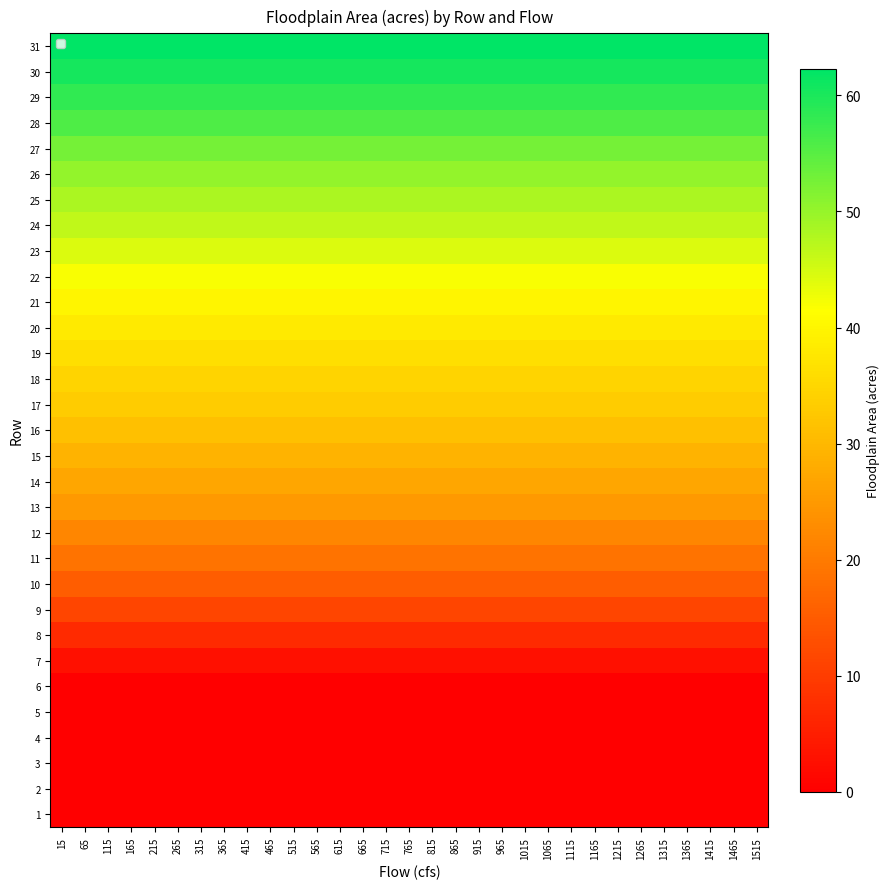

Reading right to left, extract all data points from this chart.

1: 1515=0.0	1465=0.0	1415=0.0	1365=0.0	1315=0.0	1265=0.0	1215=0.0	1165=0.0	1115=0.0	1065=0.0	1015=0.0	965=0.0	915=0.0	865=0.0	815=0.0	765=0.0	715=0.0	665=0.0	615=0.0	565=0.0	515=0.0	465=0.0	415=0.0	365=0.0	315=0.0	265=0.0	215=0.0	165=0.0	115=0.0	65=0.0	15=0.0
2: 1515=0.0	1465=0.0	1415=0.0	1365=0.0	1315=0.0	1265=0.0	1215=0.0	1165=0.0	1115=0.0	1065=0.0	1015=0.0	965=0.0	915=0.0	865=0.0	815=0.0	765=0.0	715=0.0	665=0.0	615=0.0	565=0.0	515=0.0	465=0.0	415=0.0	365=0.0	315=0.0	265=0.0	215=0.0	165=0.0	115=0.0	65=0.0	15=0.0
3: 1515=0.0	1465=0.0	1415=0.0	1365=0.0	1315=0.0	1265=0.0	1215=0.0	1165=0.0	1115=0.0	1065=0.0	1015=0.0	965=0.0	915=0.0	865=0.0	815=0.0	765=0.0	715=0.0	665=0.0	615=0.0	565=0.0	515=0.0	465=0.0	415=0.0	365=0.0	315=0.0	265=0.0	215=0.0	165=0.0	115=0.0	65=0.0	15=0.0
4: 1515=0.0	1465=0.0	1415=0.0	1365=0.0	1315=0.0	1265=0.0	1215=0.0	1165=0.0	1115=0.0	1065=0.0	1015=0.0	965=0.0	915=0.0	865=0.0	815=0.0	765=0.0	715=0.0	665=0.0	615=0.0	565=0.0	515=0.0	465=0.0	415=0.0	365=0.0	315=0.0	265=0.0	215=0.0	165=0.0	115=0.0	65=0.0	15=0.0
5: 1515=0.0	1465=0.0	1415=0.0	1365=0.0	1315=0.0	1265=0.0	1215=0.0	1165=0.0	1115=0.0	1065=0.0	1015=0.0	965=0.0	915=0.0	865=0.0	815=0.0	765=0.0	715=0.0	665=0.0	615=0.0	565=0.0	515=0.0	465=0.0	415=0.0	365=0.0	315=0.0	265=0.0	215=0.0	165=0.0	115=0.0	65=0.0	15=0.0
6: 1515=0.0	1465=0.0	1415=0.0	1365=0.0	1315=0.0	1265=0.0	1215=0.0	1165=0.0	1115=0.0	1065=0.0	1015=0.0	965=0.0	915=0.0	865=0.0	815=0.0	765=0.0	715=0.0	665=0.0	615=0.0	565=0.0	515=0.0	465=0.0	415=0.0	365=0.0	315=0.0	265=0.0	215=0.0	165=0.0	115=0.0	65=0.0	15=0.0
7: 1515=2.7	1465=2.7	1415=2.7	1365=2.7	1315=2.7	1265=2.7	1215=2.7	1165=2.7	1115=2.7	1065=2.7	1015=2.7	965=2.7	915=2.7	865=2.7	815=2.7	765=2.7	715=2.7	665=2.7	615=2.7	565=2.7	515=2.7	465=2.7	415=2.7	365=2.7	315=2.7	265=2.7	215=2.7	165=2.7	115=2.7	65=2.7	15=2.7
8: 1515=7.0	1465=7.0	1415=7.0	1365=7.0	1315=7.0	1265=7.0	1215=7.0	1165=7.0	1115=7.0	1065=7.0	1015=7.0	965=7.0	915=7.0	865=7.0	815=7.0	765=7.0	715=7.0	665=7.0	615=7.0	565=7.0	515=7.0	465=7.0	415=7.0	365=7.0	315=7.0	265=7.0	215=7.0	165=7.0	115=7.0	65=7.0	15=7.0
9: 1515=11.3	1465=11.3	1415=11.3	1365=11.3	1315=11.3	1265=11.3	1215=11.3	1165=11.3	1115=11.3	1065=11.3	1015=11.3	965=11.3	915=11.3	865=11.3	815=11.3	765=11.3	715=11.3	665=11.3	615=11.3	565=11.3	515=11.3	465=11.3	415=11.3	365=11.3	315=11.3	265=11.3	215=11.3	165=11.3	115=11.3	65=11.3	15=11.3
10: 1515=15.2	1465=15.2	1415=15.2	1365=15.2	1315=15.2	1265=15.2	1215=15.2	1165=15.2	1115=15.2	1065=15.2	1015=15.2	965=15.2	915=15.2	865=15.2	815=15.2	765=15.2	715=15.2	665=15.2	615=15.2	565=15.2	515=15.2	465=15.2	415=15.2	365=15.2	315=15.2	265=15.2	215=15.2	165=15.2	115=15.2	65=15.2	15=15.2
11: 1515=18.9	1465=18.9	1415=18.9	1365=18.9	1315=18.9	1265=18.9	1215=18.9	1165=18.9	1115=18.9	1065=18.9	1015=18.9	965=18.9	915=18.9	865=18.9	815=18.9	765=18.9	715=18.9	665=18.9	615=18.9	565=18.9	515=18.9	465=18.9	415=18.9	365=18.9	315=18.9	265=18.9	215=18.9	165=18.9	115=18.9	65=18.9	15=18.9
12: 1515=22.1	1465=22.1	1415=22.1	1365=22.1	1315=22.1	1265=22.1	1215=22.1	1165=22.1	1115=22.1	1065=22.1	1015=22.1	965=22.1	915=22.1	865=22.1	815=22.1	765=22.1	715=22.1	665=22.1	615=22.1	565=22.1	515=22.1	465=22.1	415=22.1	365=22.1	315=22.1	265=22.1	215=22.1	165=22.1	115=22.1	65=22.1	15=22.1
13: 1515=24.9	1465=24.9	1415=24.9	1365=24.9	1315=24.9	1265=24.9	1215=24.9	1165=24.9	1115=24.9	1065=24.9	1015=24.9	965=24.9	915=24.9	865=24.9	815=24.9	765=24.9	715=24.9	665=24.9	615=24.9	565=24.9	515=24.9	465=24.9	415=24.9	365=24.9	315=24.9	265=24.9	215=24.9	165=24.9	115=24.9	65=24.9	15=24.9
14: 1515=27.2	1465=27.2	1415=27.2	1365=27.2	1315=27.2	1265=27.2	1215=27.2	1165=27.2	1115=27.2	1065=27.2	1015=27.2	965=27.2	915=27.2	865=27.2	815=27.2	765=27.2	715=27.2	665=27.2	615=27.2	565=27.2	515=27.2	465=27.2	415=27.2	365=27.2	315=27.2	265=27.2	215=27.2	165=27.2	115=27.2	65=27.2	15=27.2
15: 1515=29.4	1465=29.4	1415=29.4	1365=29.4	1315=29.4	1265=29.4	1215=29.4	1165=29.4	1115=29.4	1065=29.4	1015=29.4	965=29.4	915=29.4	865=29.4	815=29.4	765=29.4	715=29.4	665=29.4	615=29.4	565=29.4	515=29.4	465=29.4	415=29.4	365=29.4	315=29.4	265=29.4	215=29.4	165=29.4	115=29.4	65=29.4	15=29.4
16: 1515=31.4	1465=31.4	1415=31.4	1365=31.4	1315=31.4	1265=31.4	1215=31.4	1165=31.4	1115=31.4	1065=31.4	1015=31.4	965=31.4	915=31.4	865=31.4	815=31.4	765=31.4	715=31.4	665=31.4	615=31.4	565=31.4	515=31.4	465=31.4	415=31.4	365=31.4	315=31.4	265=31.4	215=31.4	165=31.4	115=31.4	65=31.4	15=31.4
17: 1515=33.1	1465=33.1	1415=33.1	1365=33.1	1315=33.1	1265=33.1	1215=33.1	1165=33.1	1115=33.1	1065=33.1	1015=33.1	965=33.1	915=33.1	865=33.1	815=33.1	765=33.1	715=33.1	665=33.1	615=33.1	565=33.1	515=33.1	465=33.1	415=33.1	365=33.1	315=33.1	265=33.1	215=33.1	165=33.1	115=33.1	65=33.1	15=33.1
18: 1515=34.7	1465=34.7	1415=34.7	1365=34.7	1315=34.7	1265=34.7	1215=34.7	1165=34.7	1115=34.7	1065=34.7	1015=34.7	965=34.7	915=34.7	865=34.7	815=34.7	765=34.7	715=34.7	665=34.7	615=34.7	565=34.7	515=34.7	465=34.7	415=34.7	365=34.7	315=34.7	265=34.7	215=34.7	165=34.7	115=34.7	65=34.7	15=34.7
19: 1515=36.3	1465=36.3	1415=36.3	1365=36.3	1315=36.3	1265=36.3	1215=36.3	1165=36.3	1115=36.3	1065=36.3	1015=36.3	965=36.3	915=36.3	865=36.3	815=36.3	765=36.3	715=36.3	665=36.3	615=36.3	565=36.3	515=36.3	465=36.3	415=36.3	365=36.3	315=36.3	265=36.3	215=36.3	165=36.3	115=36.3	65=36.3	15=36.3
20: 1515=38.0	1465=38.0	1415=38.0	1365=38.0	1315=38.0	1265=38.0	1215=38.0	1165=38.0	1115=38.0	1065=38.0	1015=38.0	965=38.0	915=38.0	865=38.0	815=38.0	765=38.0	715=38.0	665=38.0	615=38.0	565=38.0	515=38.0	465=38.0	415=38.0	365=38.0	315=38.0	265=38.0	215=38.0	165=38.0	115=38.0	65=38.0	15=38.0
21: 1515=40.0	1465=40.0	1415=40.0	1365=40.0	1315=40.0	1265=40.0	1215=40.0	1165=40.0	1115=40.0	1065=40.0	1015=40.0	965=40.0	915=40.0	865=40.0	815=40.0	765=40.0	715=40.0	665=40.0	615=40.0	565=40.0	515=40.0	465=40.0	415=40.0	365=40.0	315=40.0	265=40.0	215=40.0	165=40.0	115=40.0	65=40.0	15=40.0
22: 1515=42.1	1465=42.1	1415=42.1	1365=42.1	1315=42.1	1265=42.1	1215=42.1	1165=42.1	1115=42.1	1065=42.1	1015=42.1	965=42.1	915=42.1	865=42.1	815=42.1	765=42.1	715=42.1	665=42.1	615=42.1	565=42.1	515=42.1	465=42.1	415=42.1	365=42.1	315=42.1	265=42.1	215=42.1	165=42.1	115=42.1	65=42.1	15=42.1
23: 1515=44.5	1465=44.5	1415=44.5	1365=44.5	1315=44.5	1265=44.5	1215=44.5	1165=44.5	1115=44.5	1065=44.5	1015=44.5	965=44.5	915=44.5	865=44.5	815=44.5	765=44.5	715=44.5	665=44.5	615=44.5	565=44.5	515=44.5	465=44.5	415=44.5	365=44.5	315=44.5	265=44.5	215=44.5	165=44.5	115=44.5	65=44.5	15=44.5
24: 1515=46.5	1465=46.5	1415=46.5	1365=46.5	1315=46.5	1265=46.5	1215=46.5	1165=46.5	1115=46.5	1065=46.5	1015=46.5	965=46.5	915=46.5	865=46.5	815=46.5	765=46.5	715=46.5	665=46.5	615=46.5	565=46.5	515=46.5	465=46.5	415=46.5	365=46.5	315=46.5	265=46.5	215=46.5	165=46.5	115=46.5	65=46.5	15=46.5
25: 1515=48.4	1465=48.4	1415=48.4	1365=48.4	1315=48.4	1265=48.4	1215=48.4	1165=48.4	1115=48.4	1065=48.4	1015=48.4	965=48.4	915=48.4	865=48.4	815=48.4	765=48.4	715=48.4	665=48.4	615=48.4	565=48.4	515=48.4	465=48.4	415=48.4	365=48.4	315=48.4	265=48.4	215=48.4	165=48.4	115=48.4	65=48.4	15=48.4
26: 1515=50.2	1465=50.2	1415=50.2	1365=50.2	1315=50.2	1265=50.2	1215=50.2	1165=50.2	1115=50.2	1065=50.2	1015=50.2	965=50.2	915=50.2	865=50.2	815=50.2	765=50.2	715=50.2	665=50.2	615=50.2	565=50.2	515=50.2	465=50.2	415=50.2	365=50.2	315=50.2	265=50.2	215=50.2	165=50.2	115=50.2	65=50.2	15=50.2
27: 1515=52.7	1465=52.7	1415=52.7	1365=52.7	1315=52.7	1265=52.7	1215=52.7	1165=52.7	1115=52.7	1065=52.7	1015=52.7	965=52.7	915=52.7	865=52.7	815=52.7	765=52.7	715=52.7	665=52.7	615=52.7	565=52.7	515=52.7	465=52.7	415=52.7	365=52.7	315=52.7	265=52.7	215=52.7	165=52.7	115=52.7	65=52.7	15=52.7
28: 1515=55.9	1465=55.9	1415=55.9	1365=55.9	1315=55.9	1265=55.9	1215=55.9	1165=55.9	1115=55.9	1065=55.9	1015=55.9	965=55.9	915=55.9	865=55.9	815=55.9	765=55.9	715=55.9	665=55.9	615=55.9	565=55.9	515=55.9	465=55.9	415=55.9	365=55.9	315=55.9	265=55.9	215=55.9	165=55.9	115=55.9	65=55.9	15=55.9
29: 1515=58.2	1465=58.2	1415=58.2	1365=58.2	1315=58.2	1265=58.2	1215=58.2	1165=58.2	1115=58.2	1065=58.2	1015=58.2	965=58.2	915=58.2	865=58.2	815=58.2	765=58.2	715=58.2	665=58.2	615=58.2	565=58.2	515=58.2	465=58.2	415=58.2	365=58.2	315=58.2	265=58.2	215=58.2	165=58.2	115=58.2	65=58.2	15=58.2
30: 1515=60.4	1465=60.4	1415=60.4	1365=60.4	1315=60.4	1265=60.4	1215=60.4	1165=60.4	1115=60.4	1065=60.4	1015=60.4	965=60.4	915=60.4	865=60.4	815=60.4	765=60.4	715=60.4	665=60.4	615=60.4	565=60.4	515=60.4	465=60.4	415=60.4	365=60.4	315=60.4	265=60.4	215=60.4	165=60.4	115=60.4	65=60.4	15=60.4
31: 1515=62.3	1465=62.3	1415=62.3	1365=62.3	1315=62.3	1265=62.3	1215=62.3	1165=62.3	1115=62.3	1065=62.3	1015=62.3	965=62.3	915=62.3	865=62.3	815=62.3	765=62.3	715=62.3	665=62.3	615=62.3	565=62.3	515=62.3	465=62.3	415=62.3	365=62.3	315=62.3	265=62.3	215=62.3	165=62.3	115=62.3	65=62.3	15=62.3